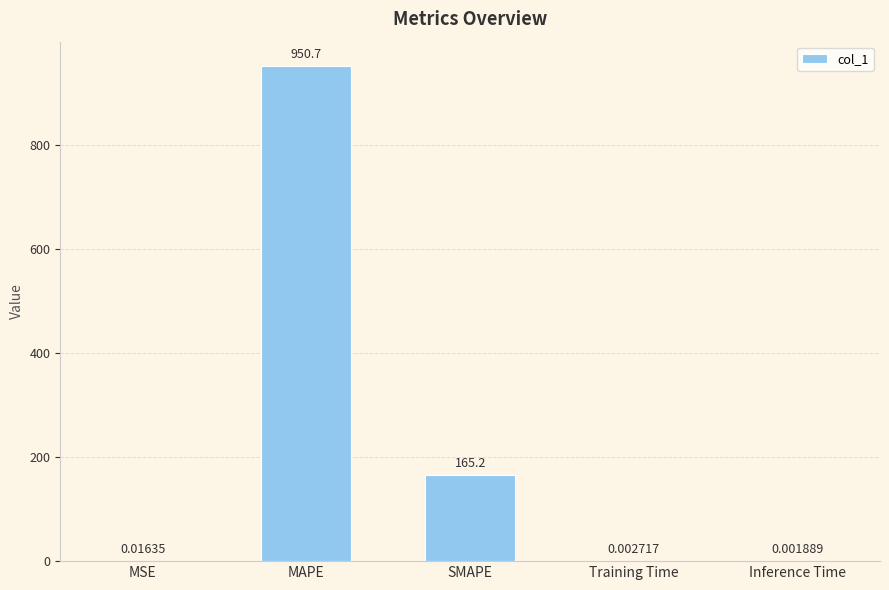

Is it true that the value at SMAPE is 249.7?

False